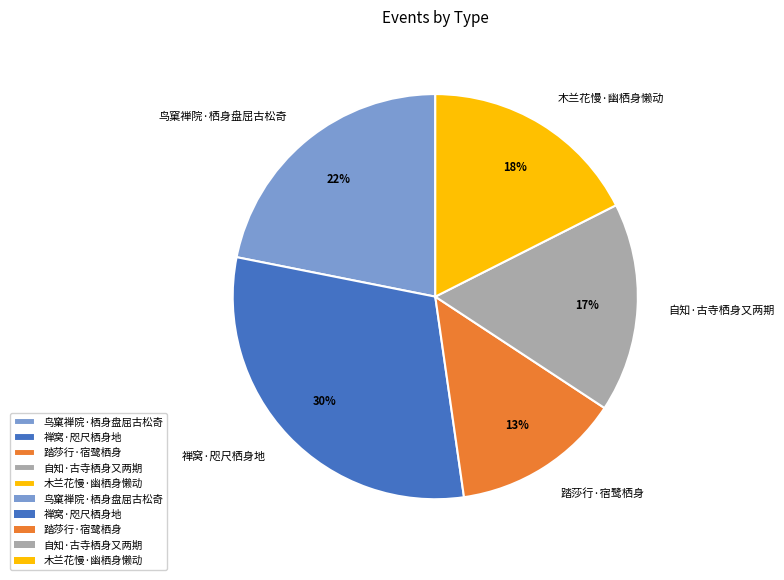

To the nearest percent, what portion does 踏莎行·宿鹭栖身 represent?

13%